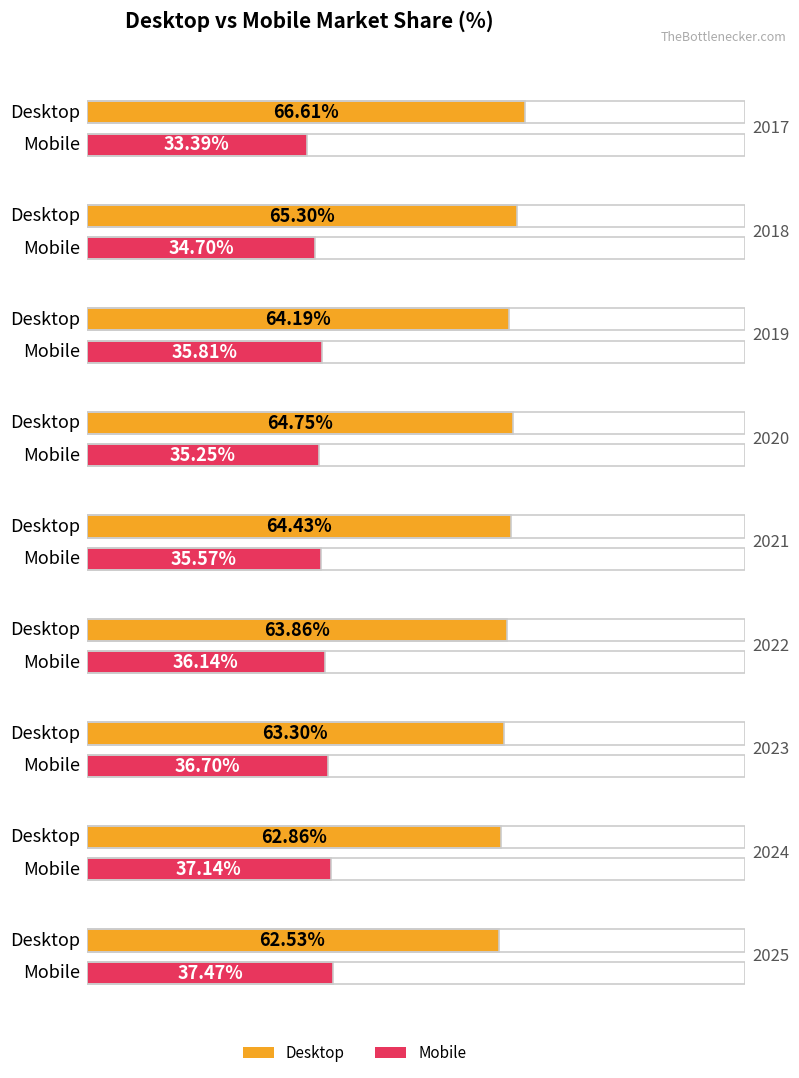

True or false: Desktop has a value of 39.7 at 2023.

False